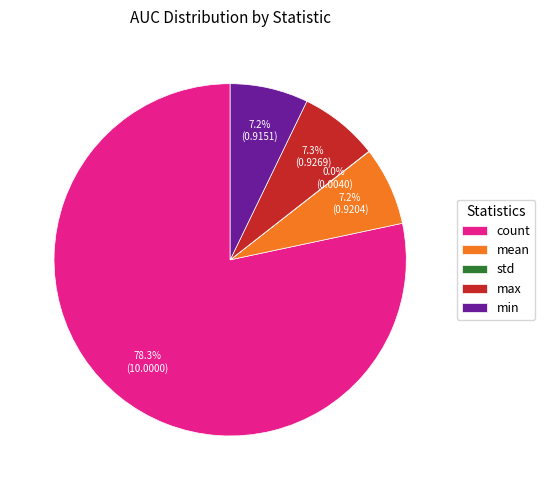

What is the majority slice?

count